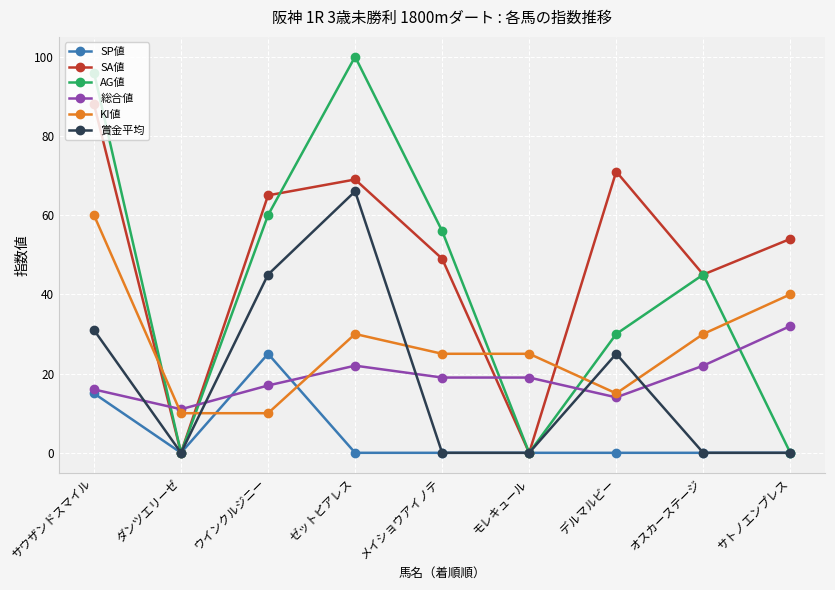

Rank the series by their maximum value, from lowest to highest.

SP値, 総合値, KI値, 賞金平均, SA値, AG値